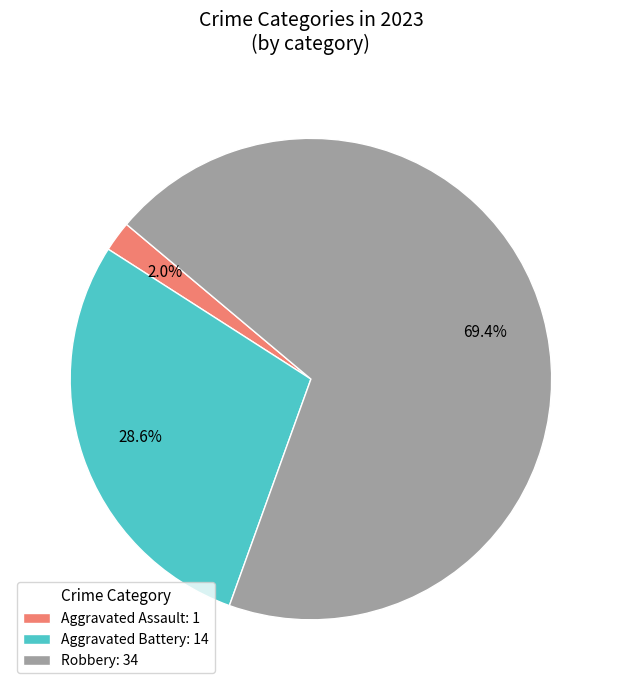

Combined, what portion of the pie is Robbery: 34 and Aggravated Battery: 14?

98.0%